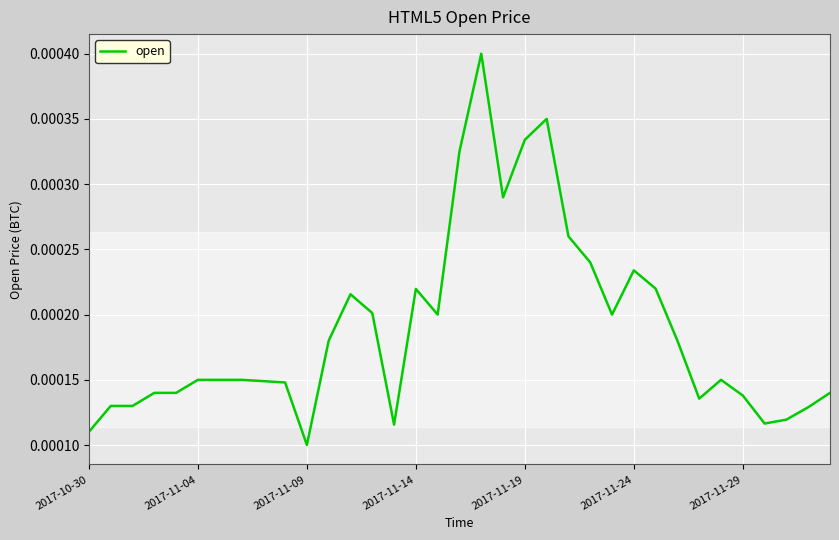

How many interior local peaks (higher than both neighbors) does the data have?

6